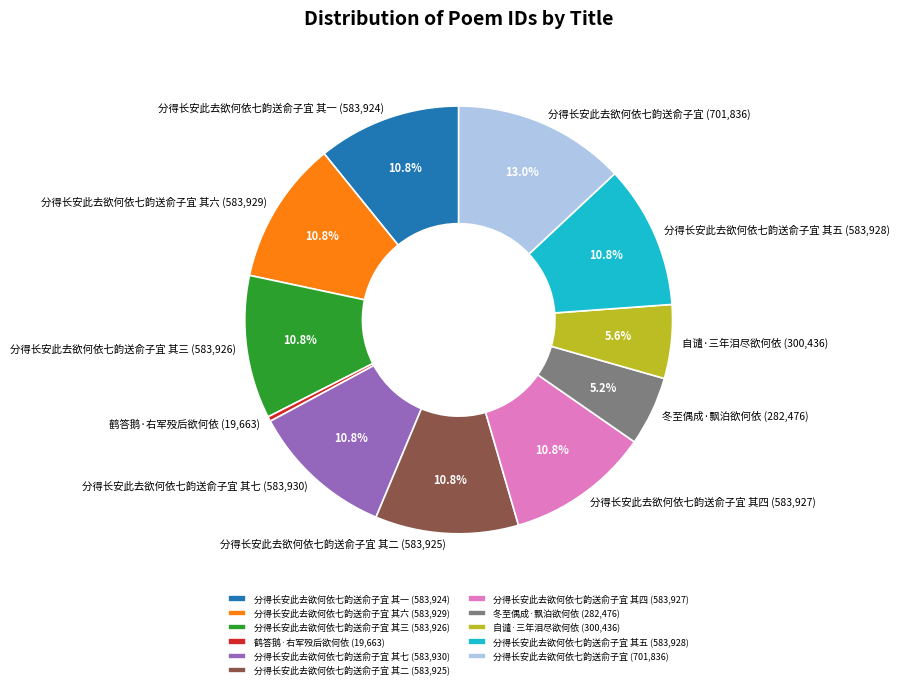

Is there a majority slice in this chart?

No